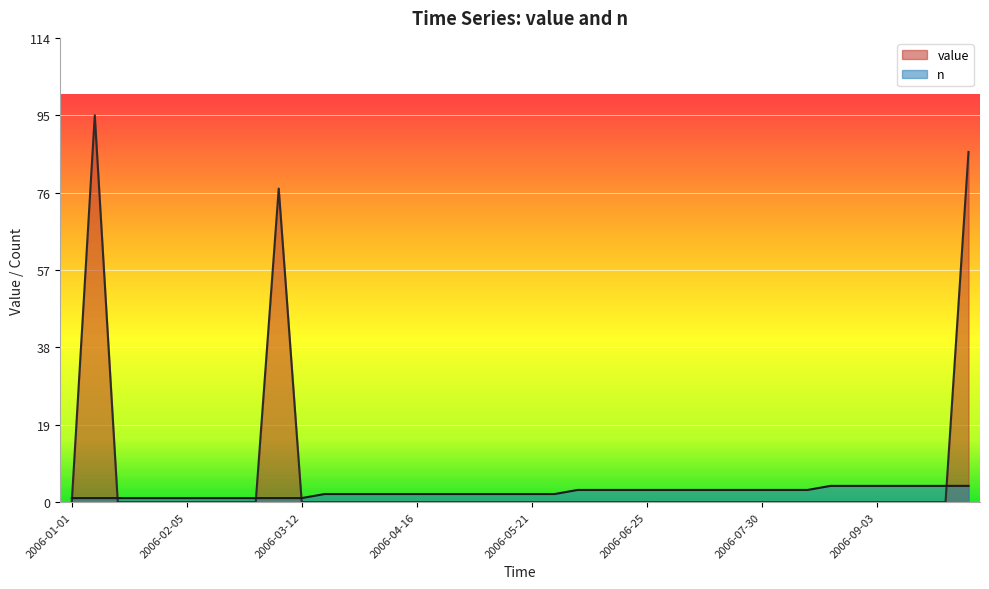

True or false: value and n intersect in this chart.

True